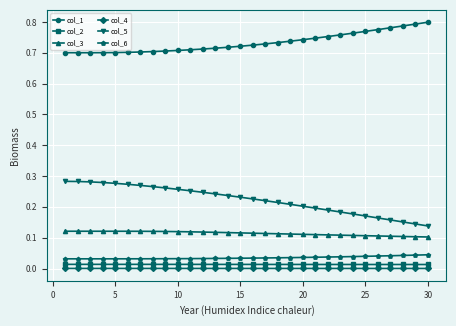

True or false: col_5 and col_2 cross at least once.

False